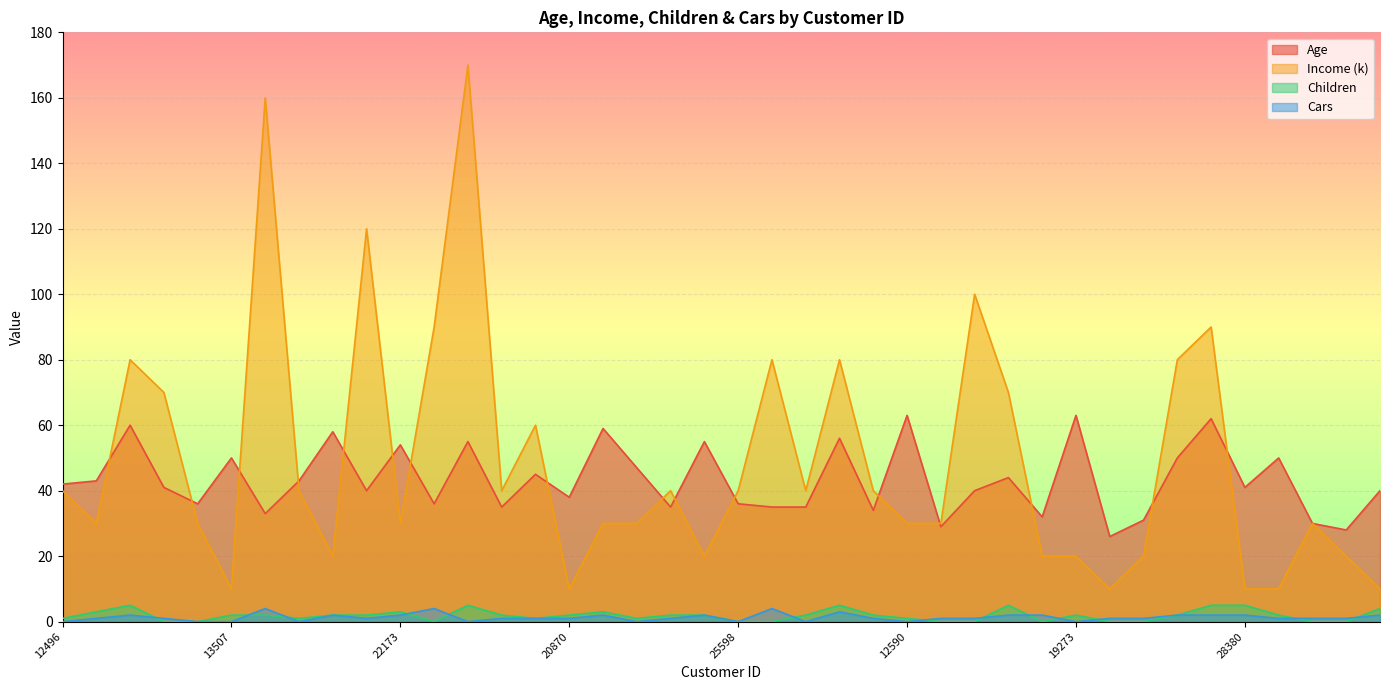

Is it true that Age equals 59 at 12496?

False